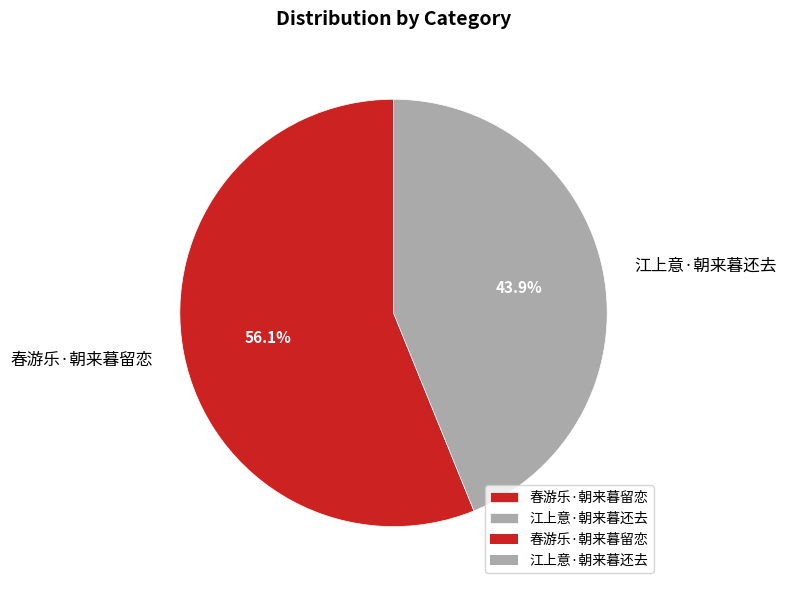

Count the number of slices in the pie.

2